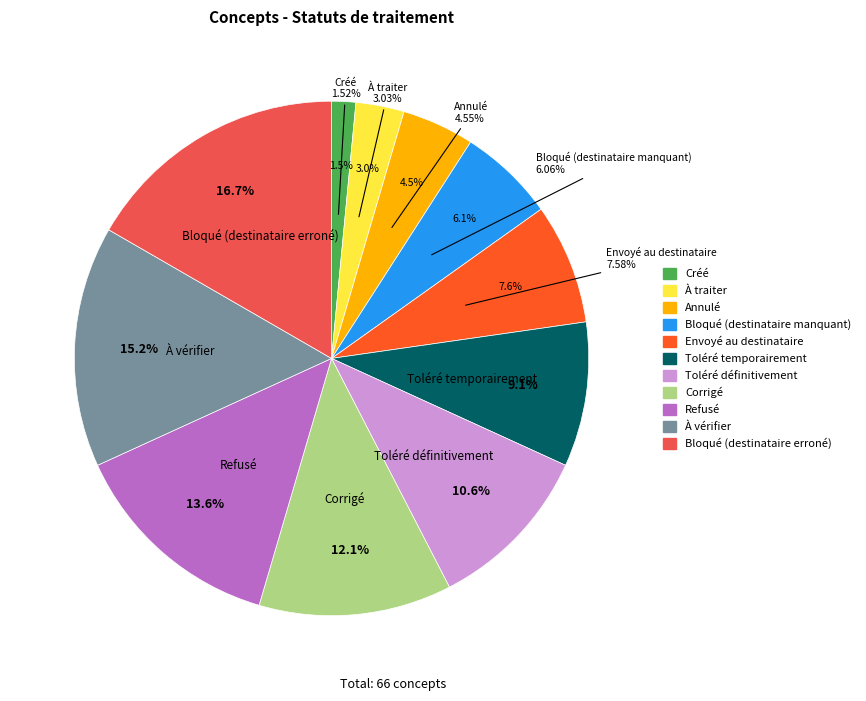

What percentage is the Annulé slice, to the nearest percent?

5%